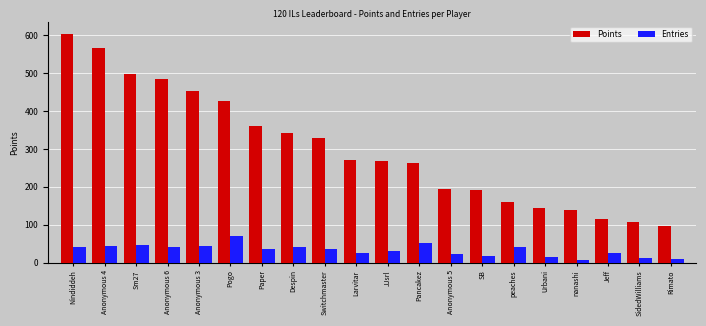

At which category is the sum across all series the highest?

Nindiddeh